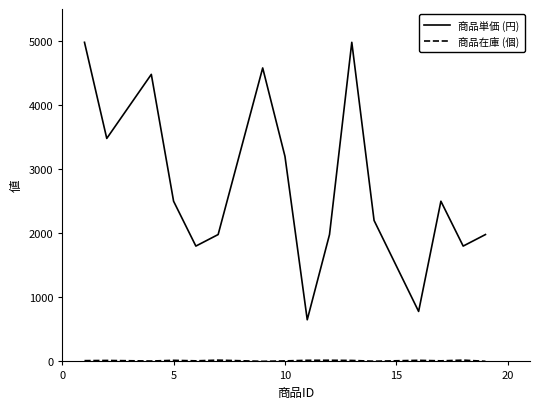

How many lines are shown in the chart?

2